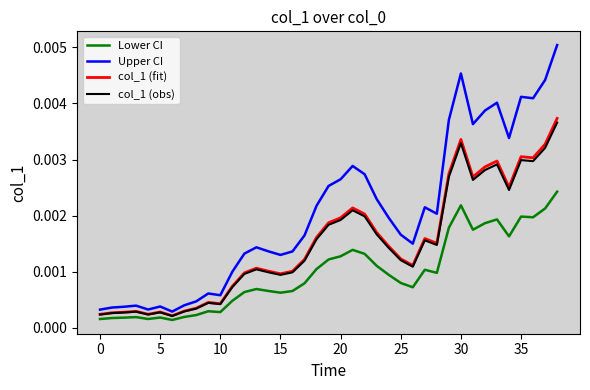

Between 26 and 32, which series saw the biggest shift?

Upper CI